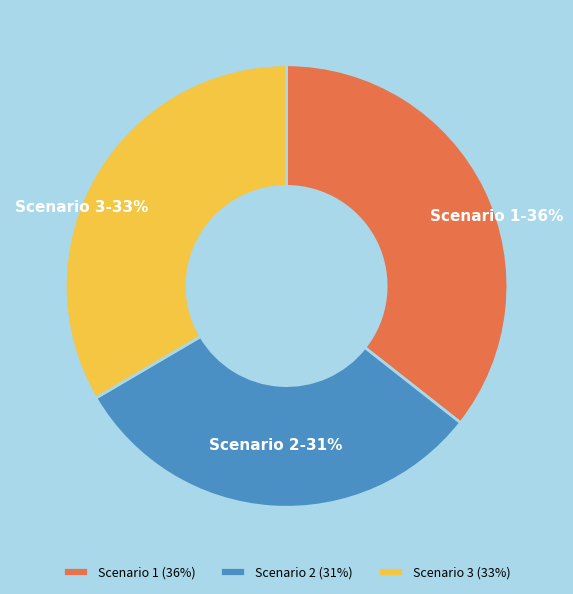

Which slice is the largest?

Scenario 1